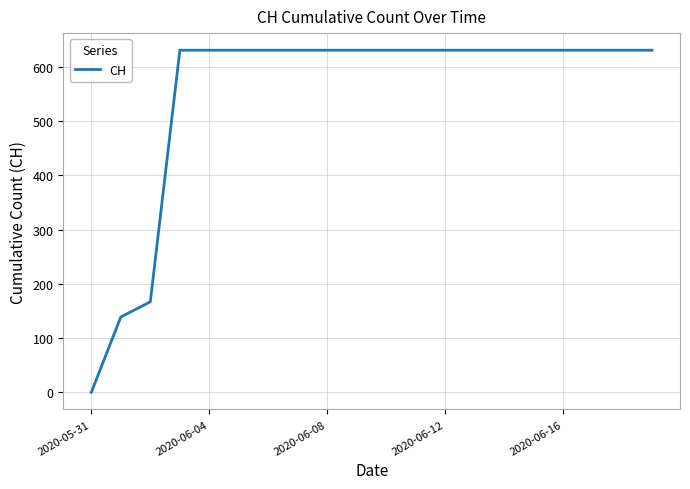

What is the greatest value displayed?

631